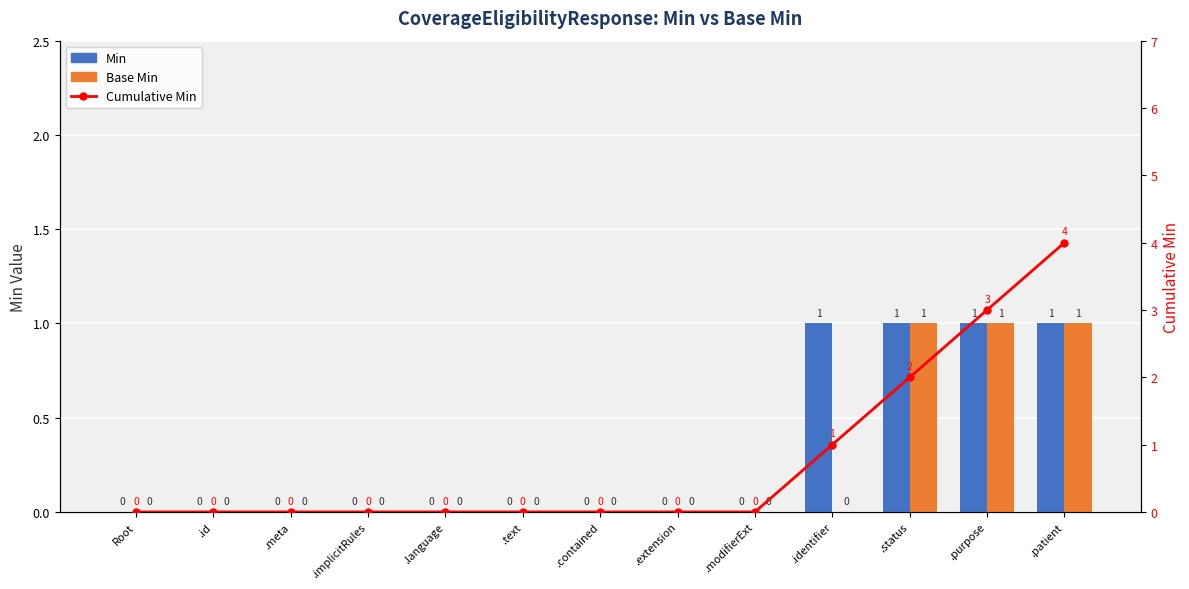

How many values in the Base Min series exceed 0?

3